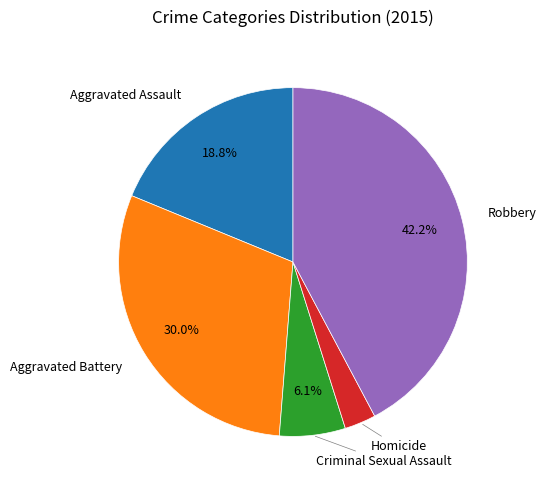

Is there a majority slice in this chart?

No